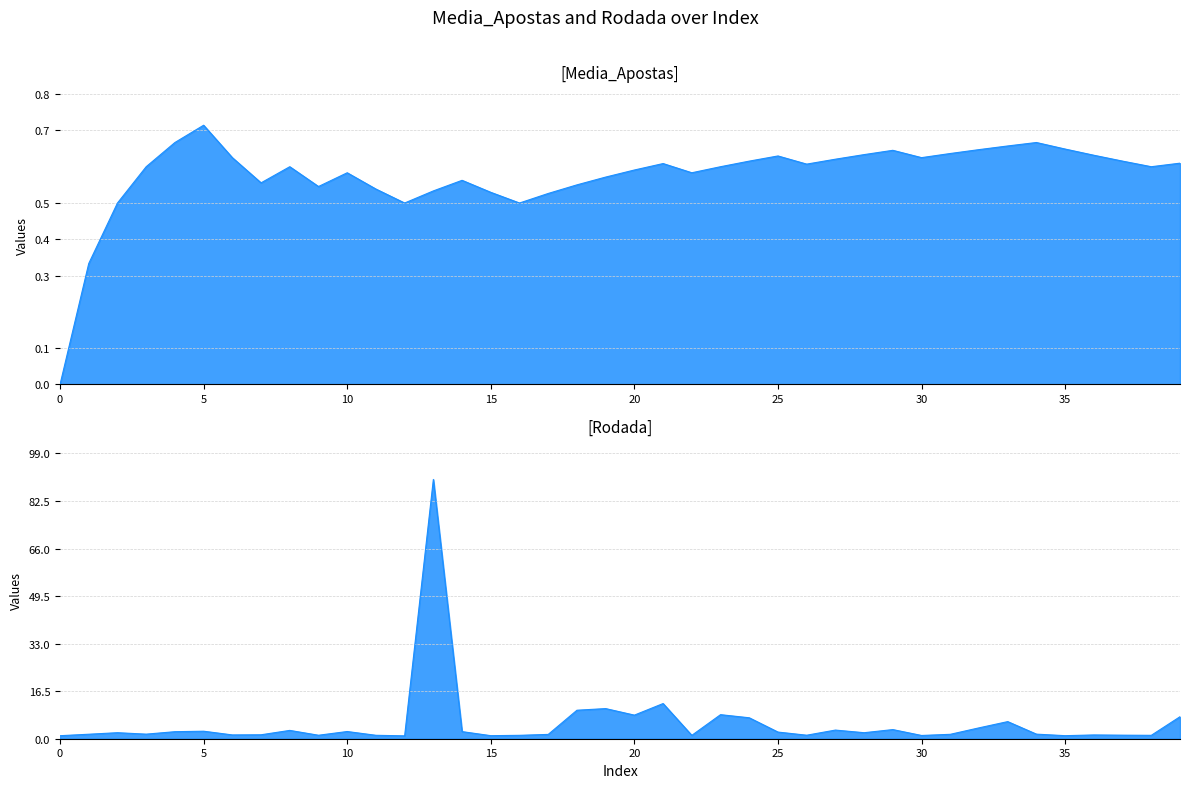

What is the sum of all Media_Apostas values?

23.0